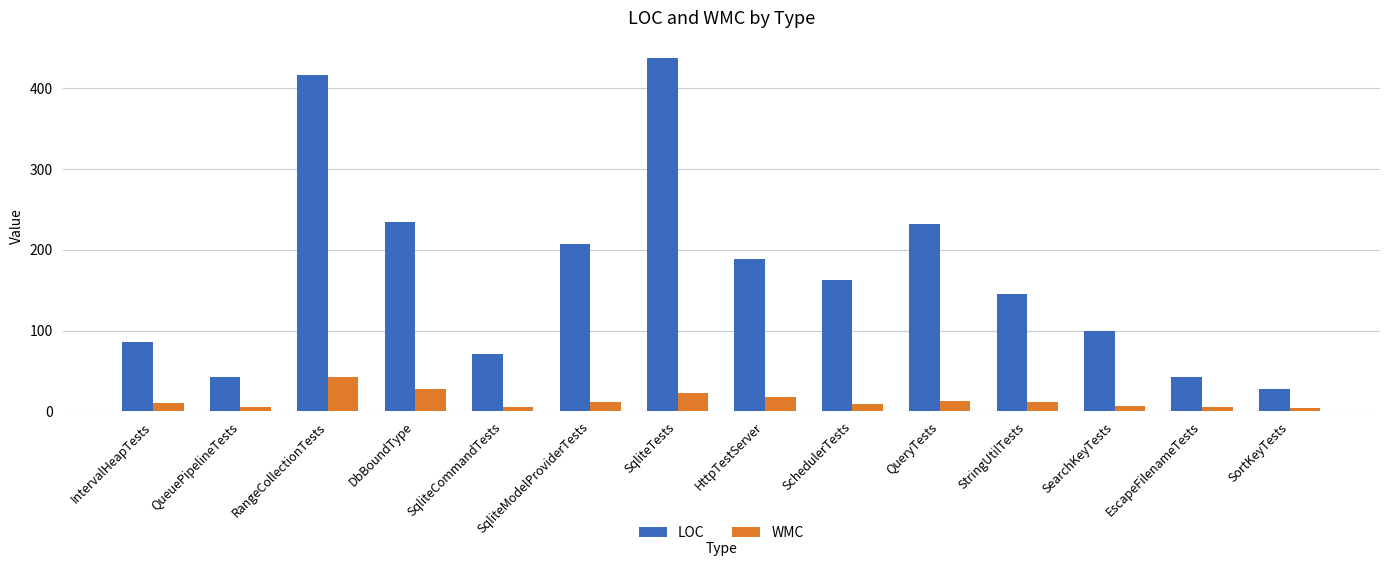

At which label does LOC reach its peak?

SqliteTests